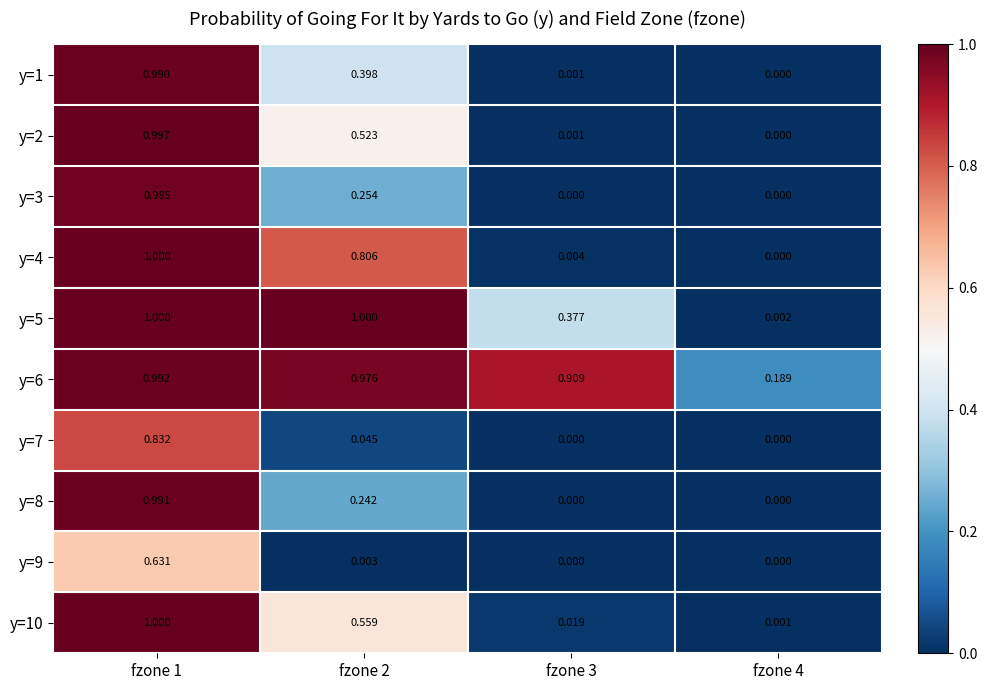

Which has a higher value, fzone 2 or fzone 4?

fzone 2